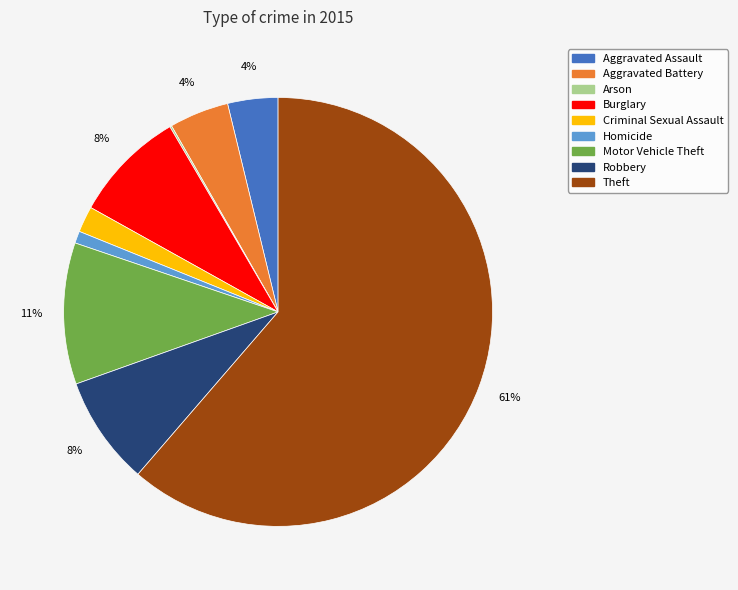

Approximately how many times larger is the value at Robbery compared to Burglary?

1.0